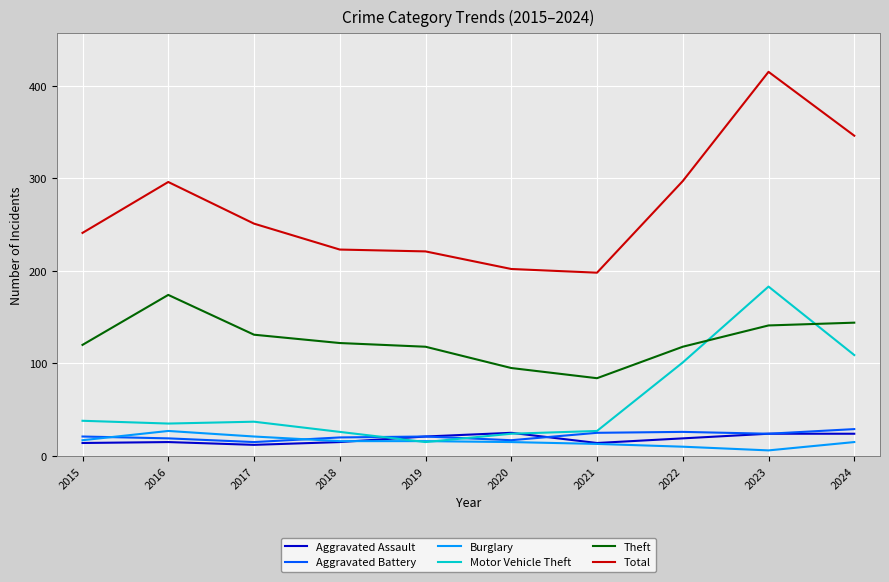

How many lines are shown in the chart?

6